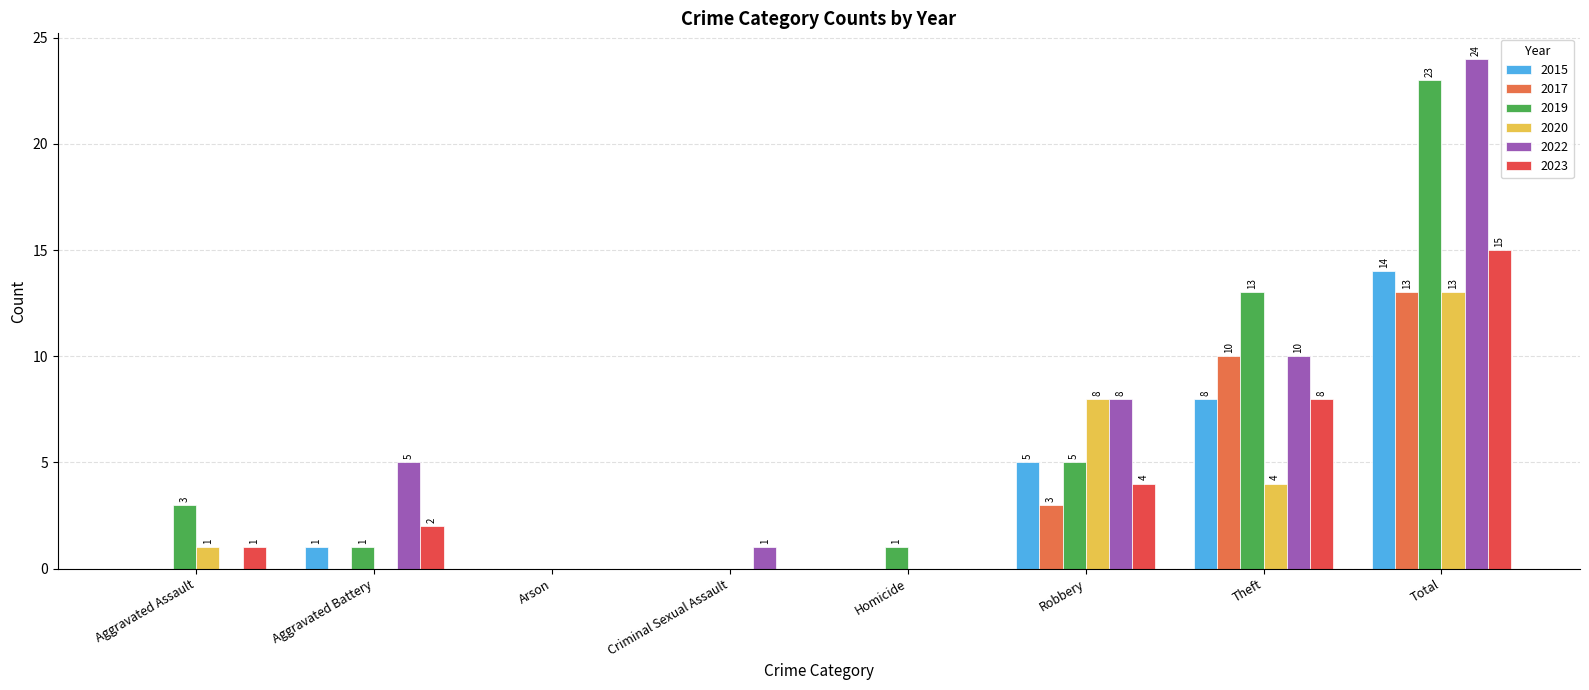

Count the number of categories in the chart.

8